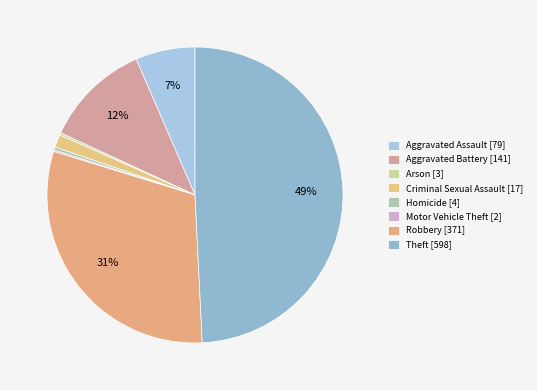

Is there a majority slice in this chart?

No